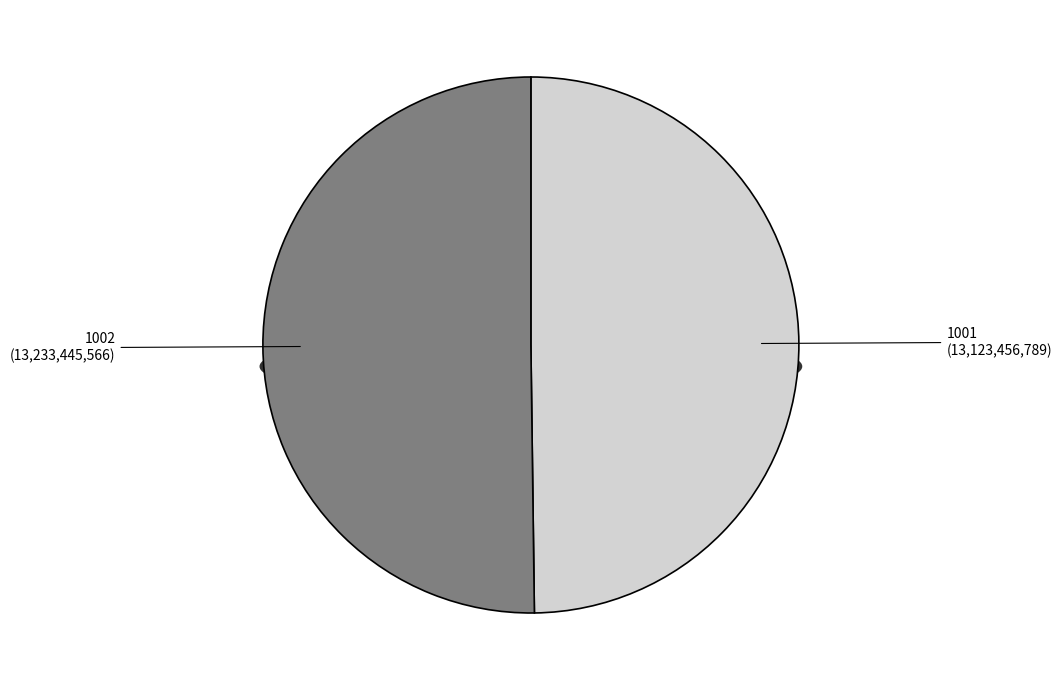

Is it true that 1002 is 50% of the pie?

True